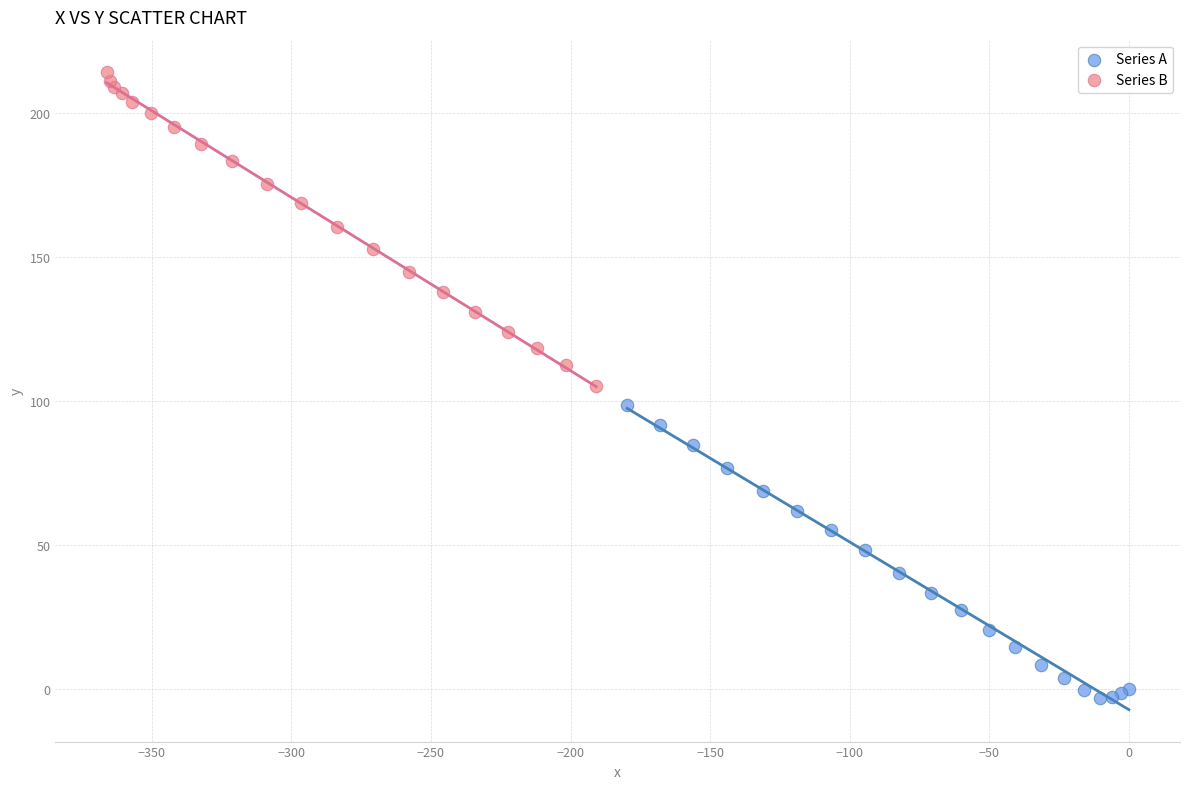

Which series reaches the maximum Y coordinate?

Series B